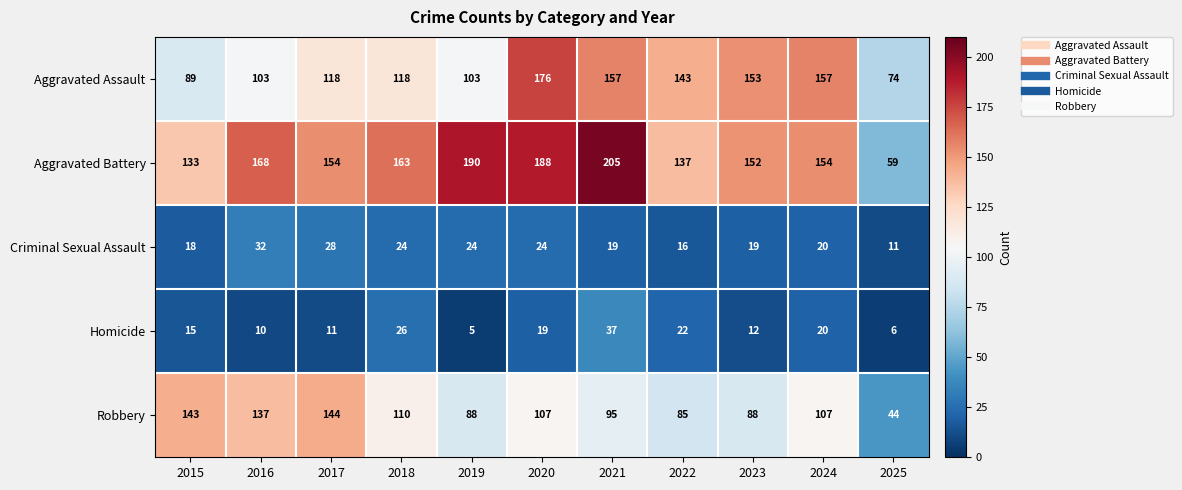

What is the difference between the Robbery values at 2018 and 2016?

27